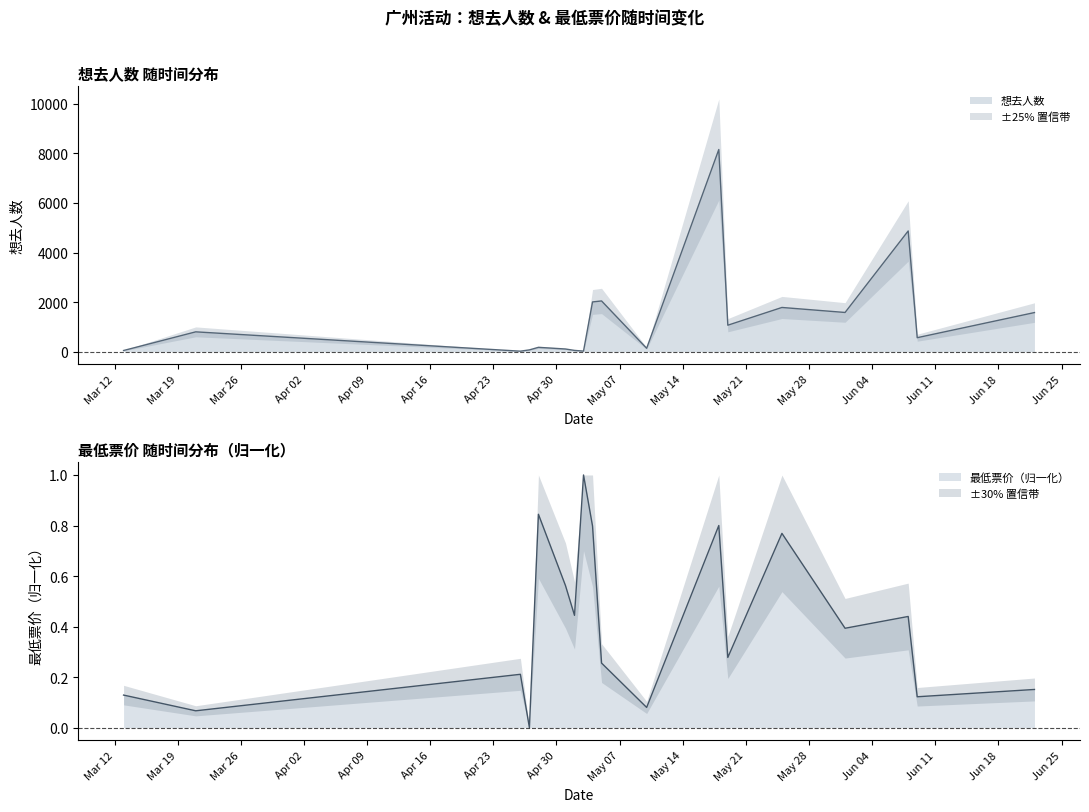

Which category has the highest value in the 最低票价 series?

2024-05-03